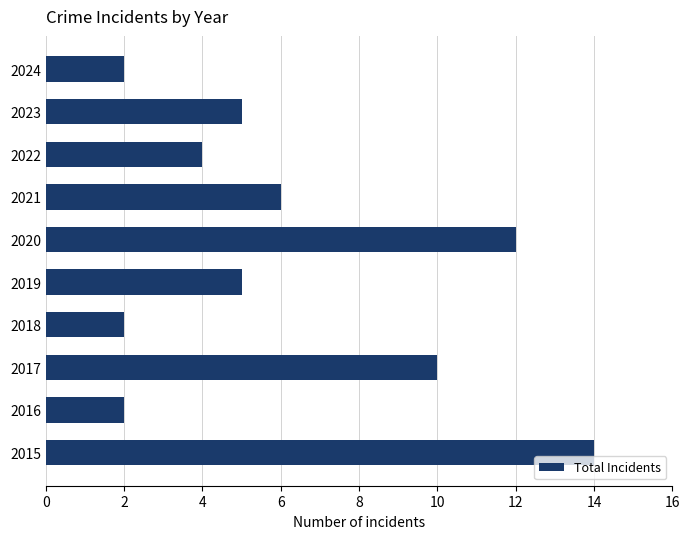

The value at 2017 is 10. True or false?

True